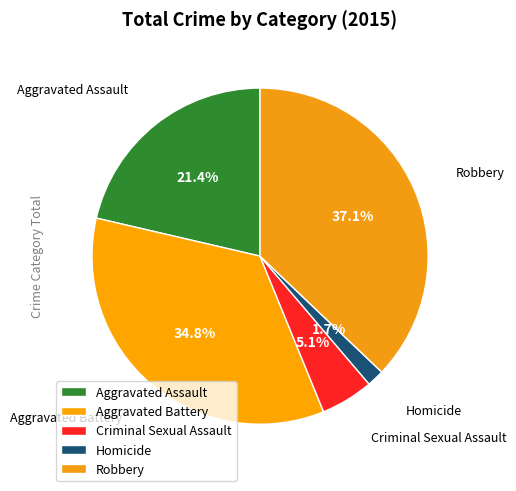

How many segments does this pie chart have?

5